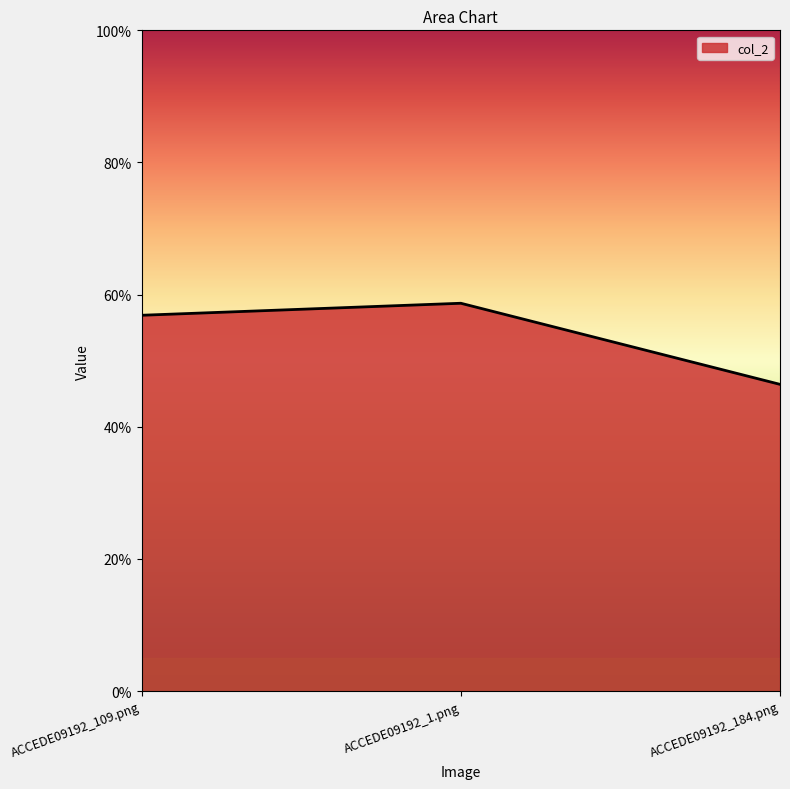

Is this an area chart (filled region under the line)?

Yes